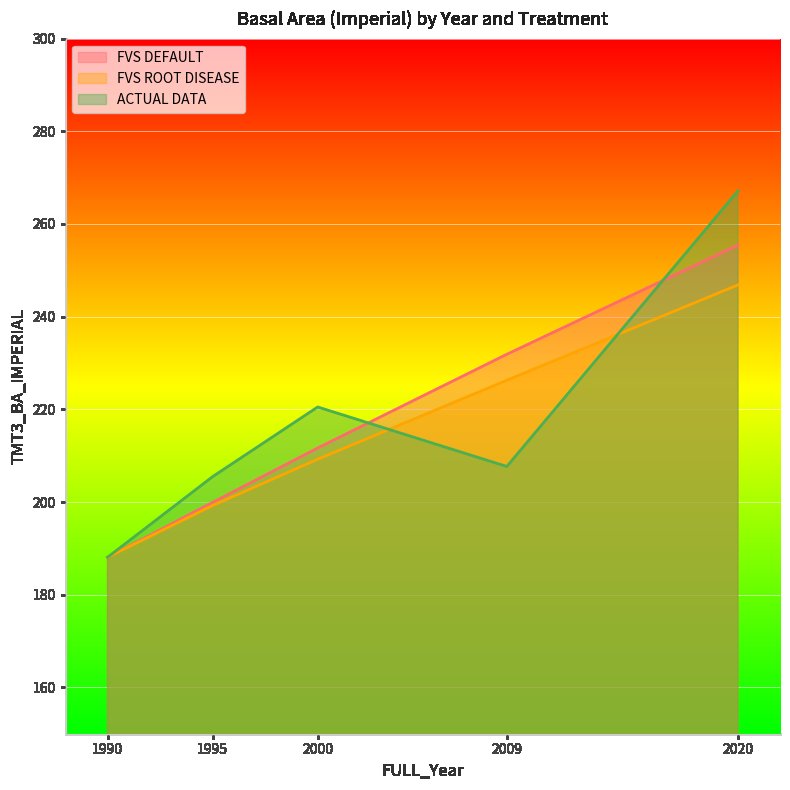

What is the sum of all ACTUAL DATA values?

1088.8